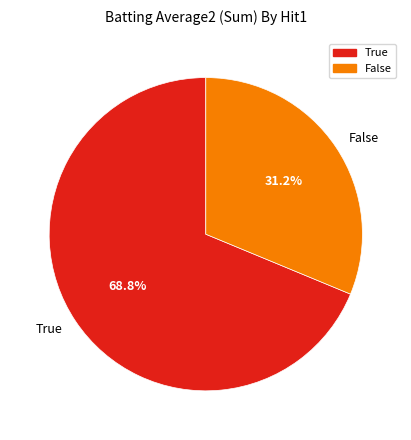

True or false: True accounts for 15% of the total.

False